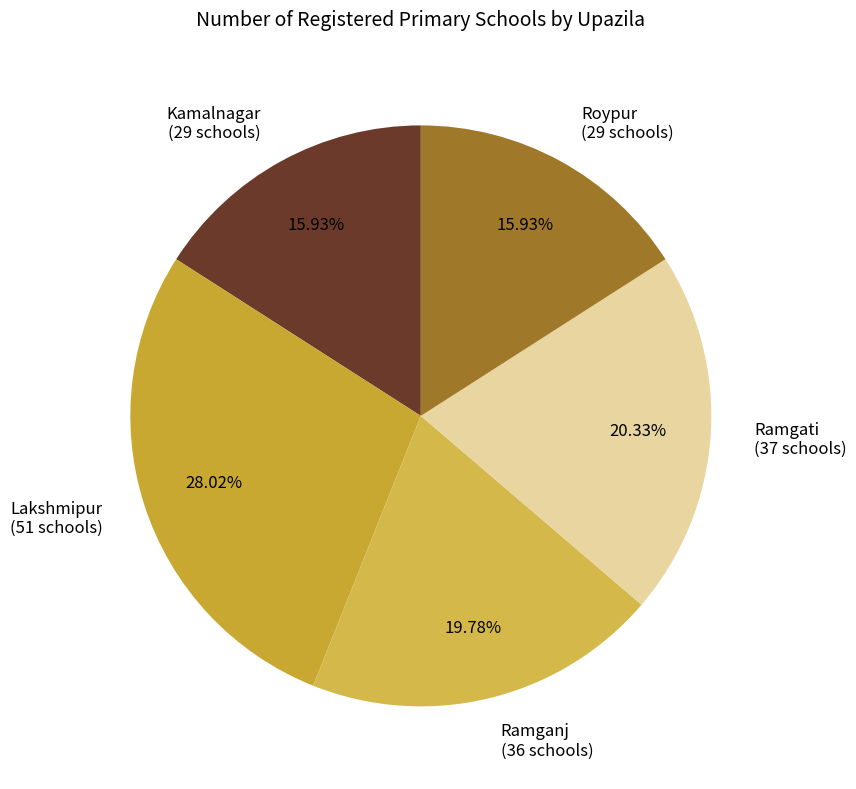

Is it true that Roypur is 23% of the pie?

False